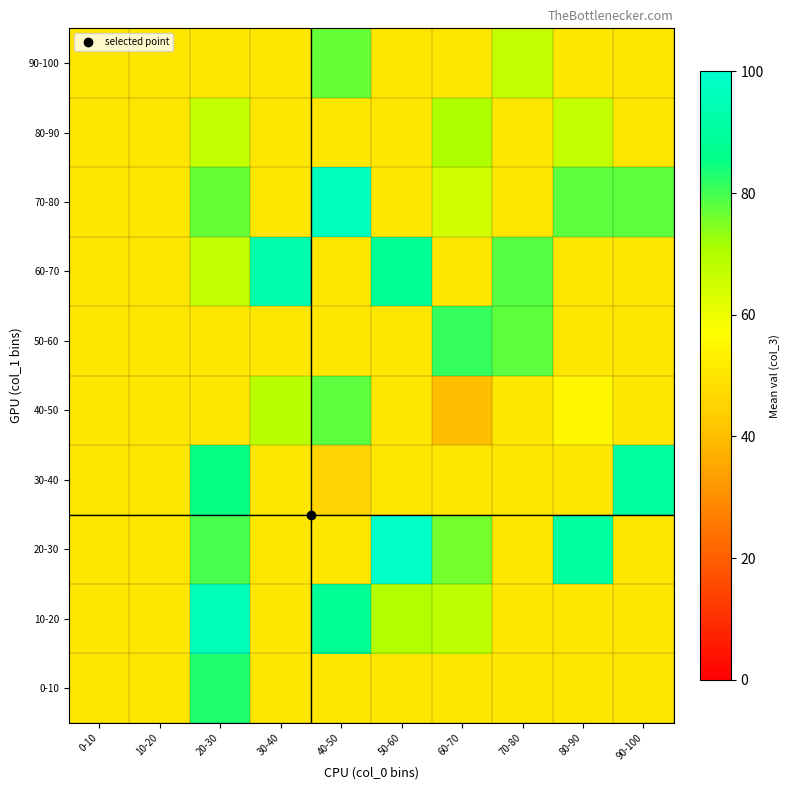

What is the spread (max minus min) of values at 40-50?

52.0